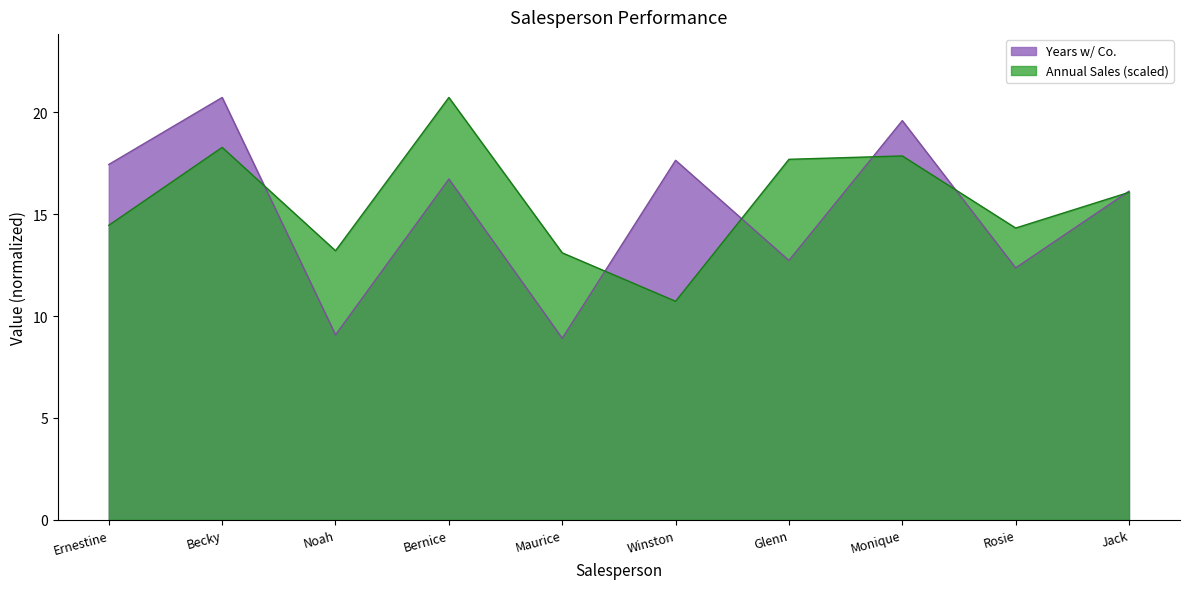

Which series has the widest spread of values?

Years w/ Co.